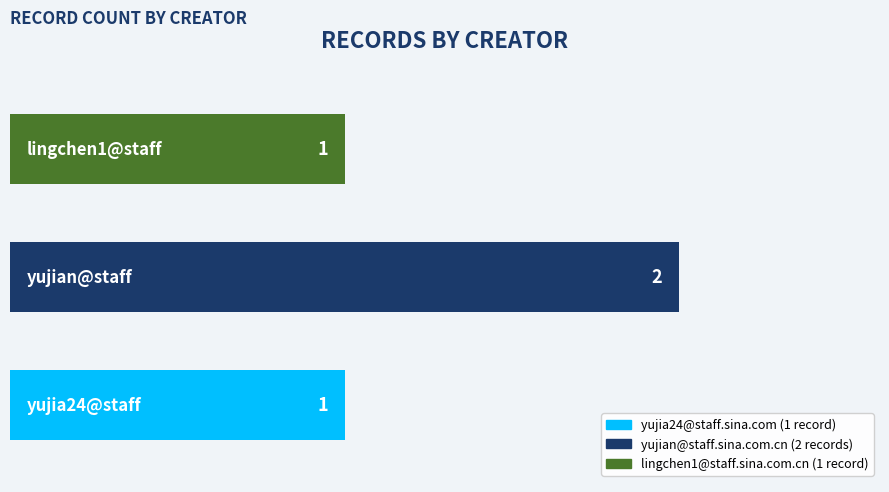

What is the difference between the maximum and minimum values?

1